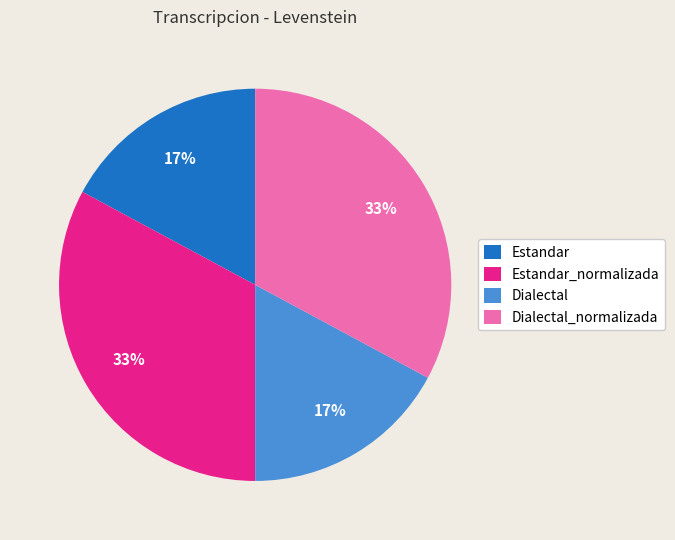

Do Dialectal_normalizada and Estandar_normalizada together represent more than half of the pie?

Yes